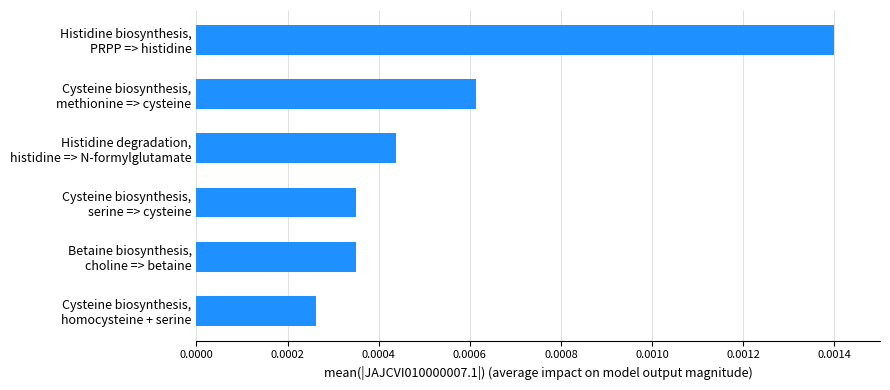

How many values are between 0 and 1?

6